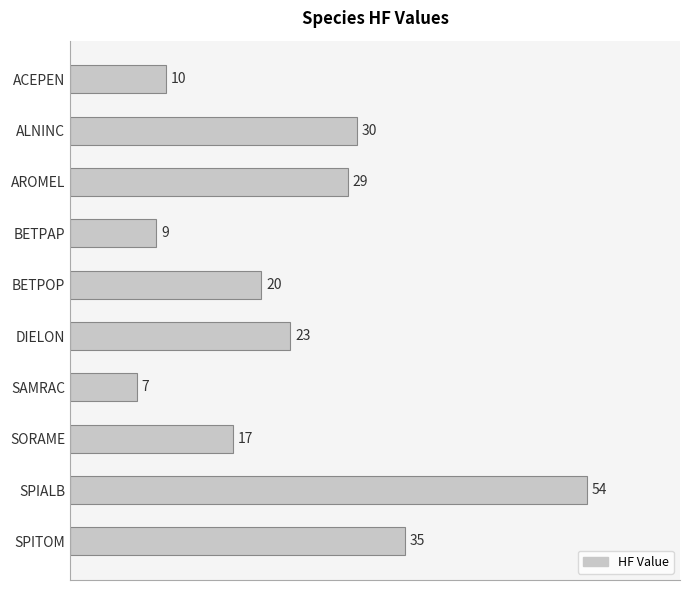

Is it true that the value at BETPAP is 9?

True